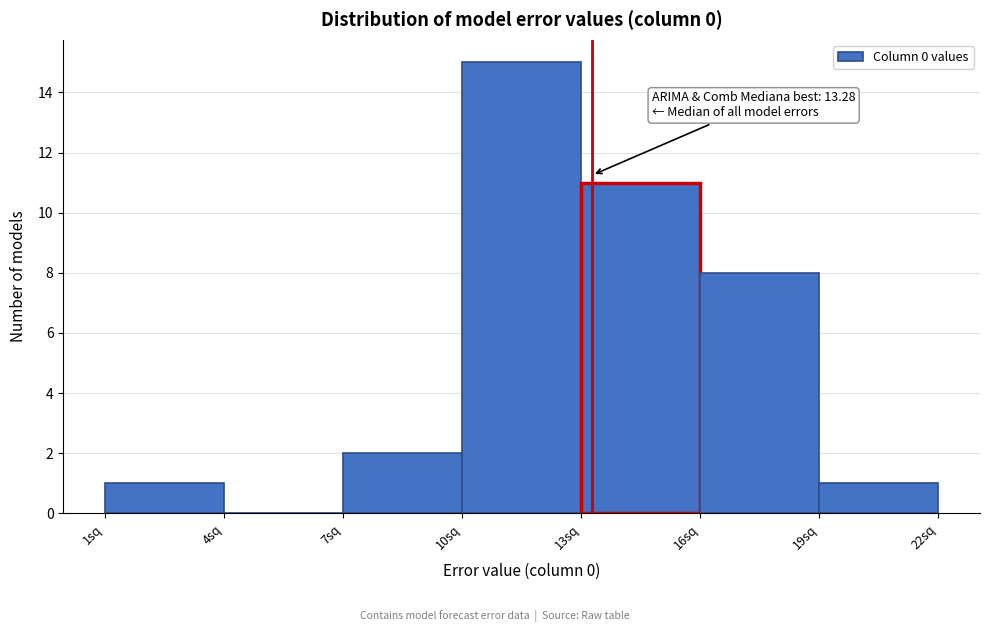

Over which range of the x-axis is the bar tallest?

10 to 13